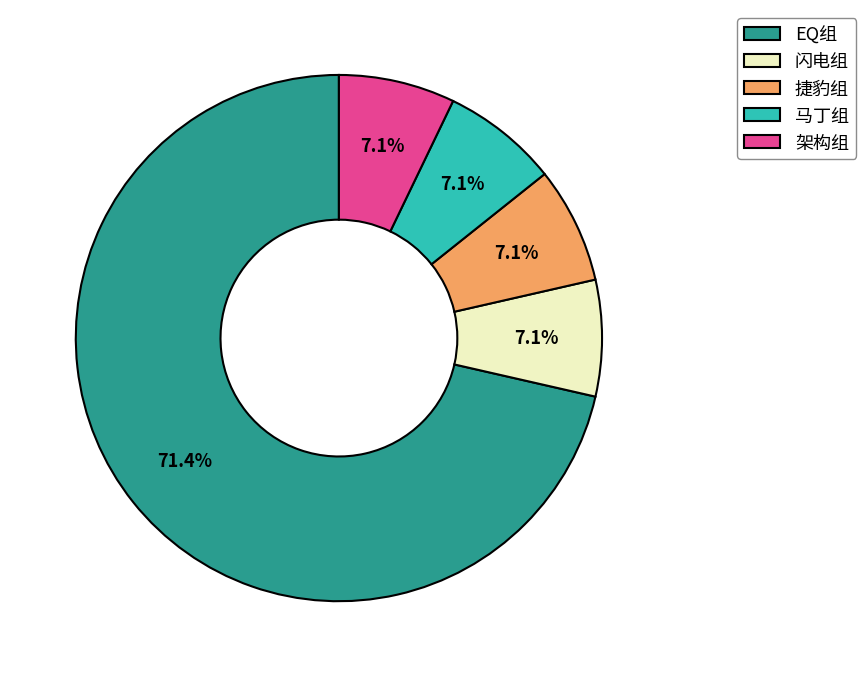

What percentage is the 马丁组 slice, to the nearest percent?

7%